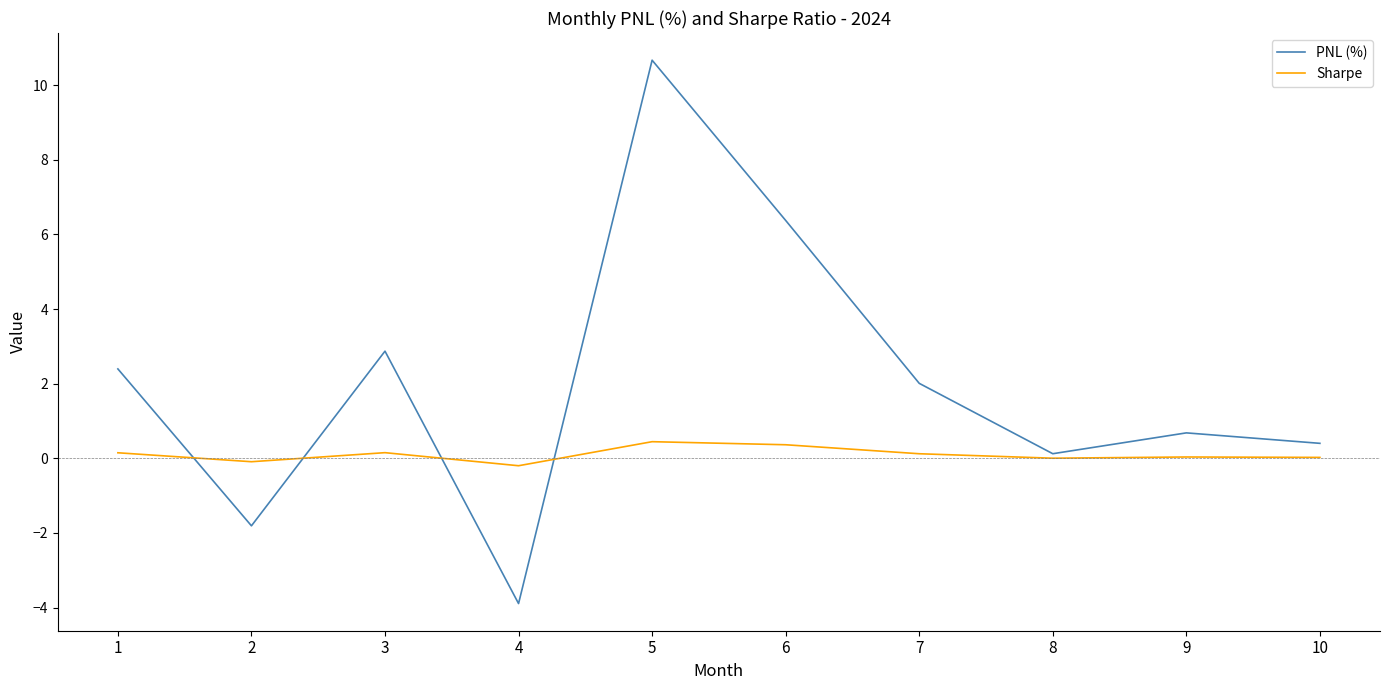

What is the minimum value for PNL (%)?

-3.9